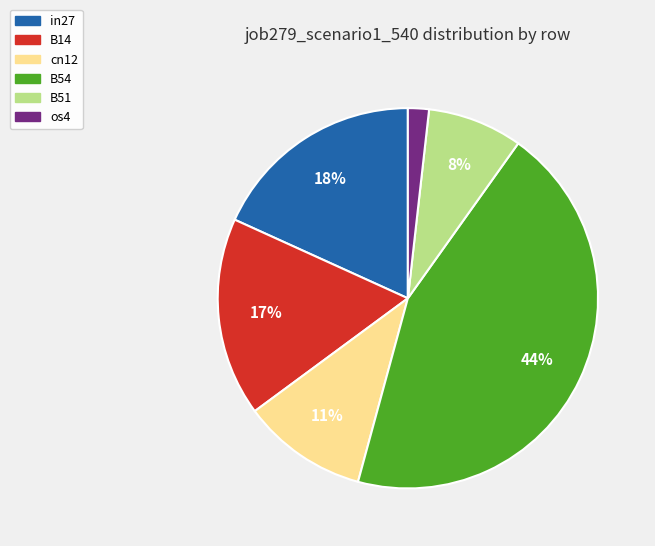

To the nearest percent, what is the difference between the B51 and in27 slice percentages?

10%